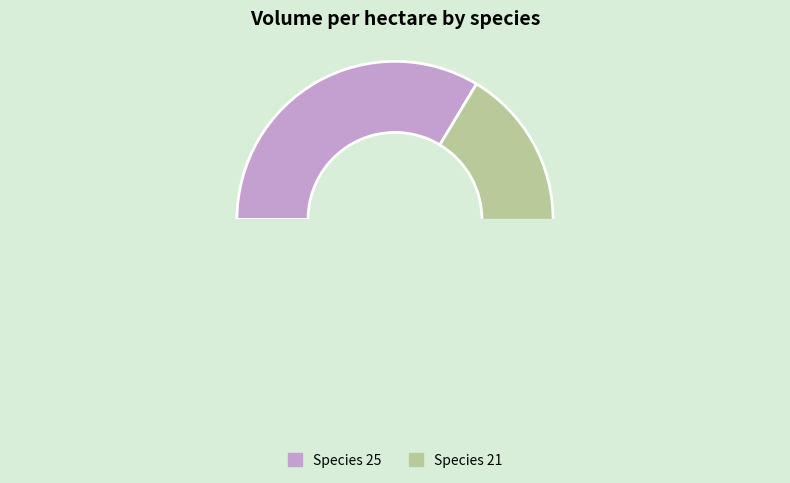

Which category has the biggest portion of the pie?

25